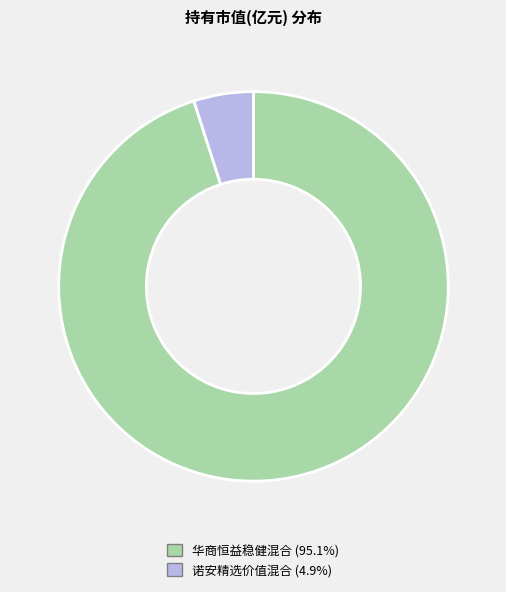

Combined, do 华商恒益稳健混合 and 诺安精选价值混合 account for over 50%?

Yes